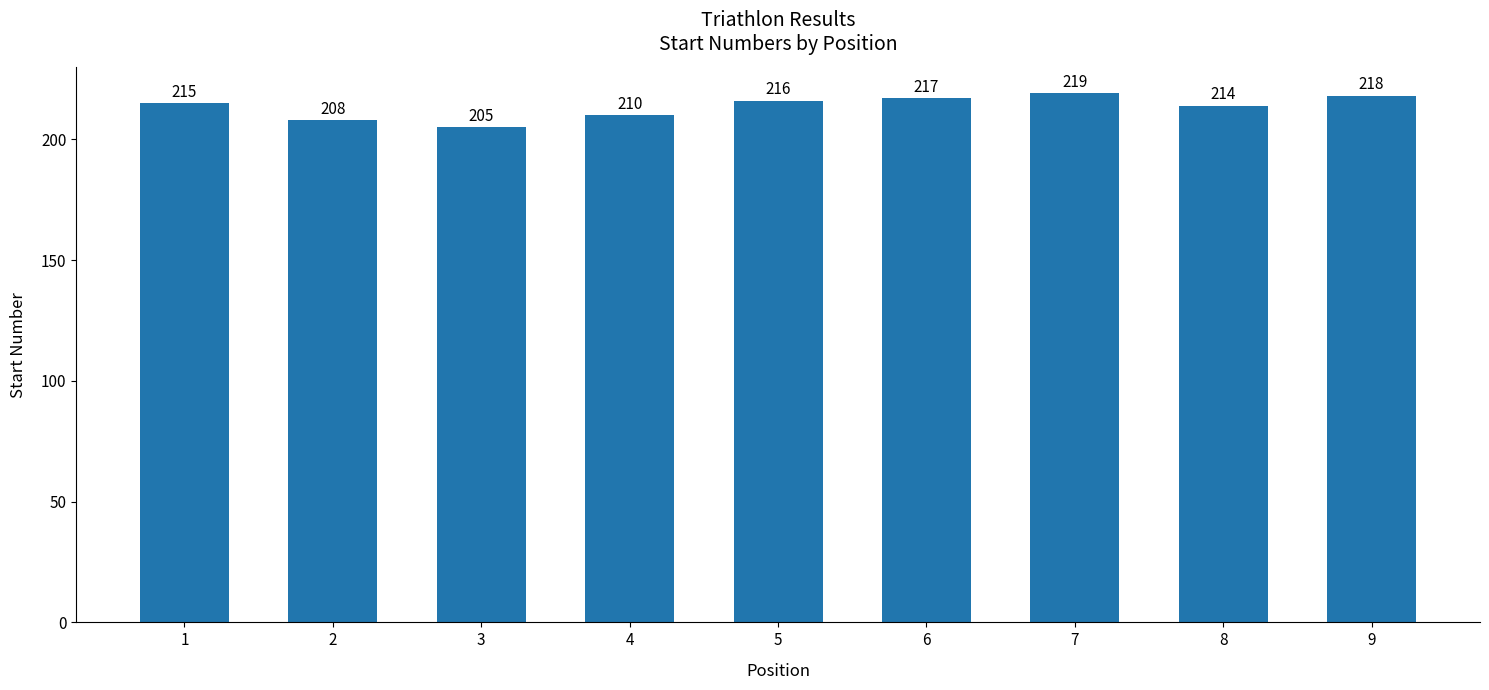

What is the sum of the values at 2 and 7?

427